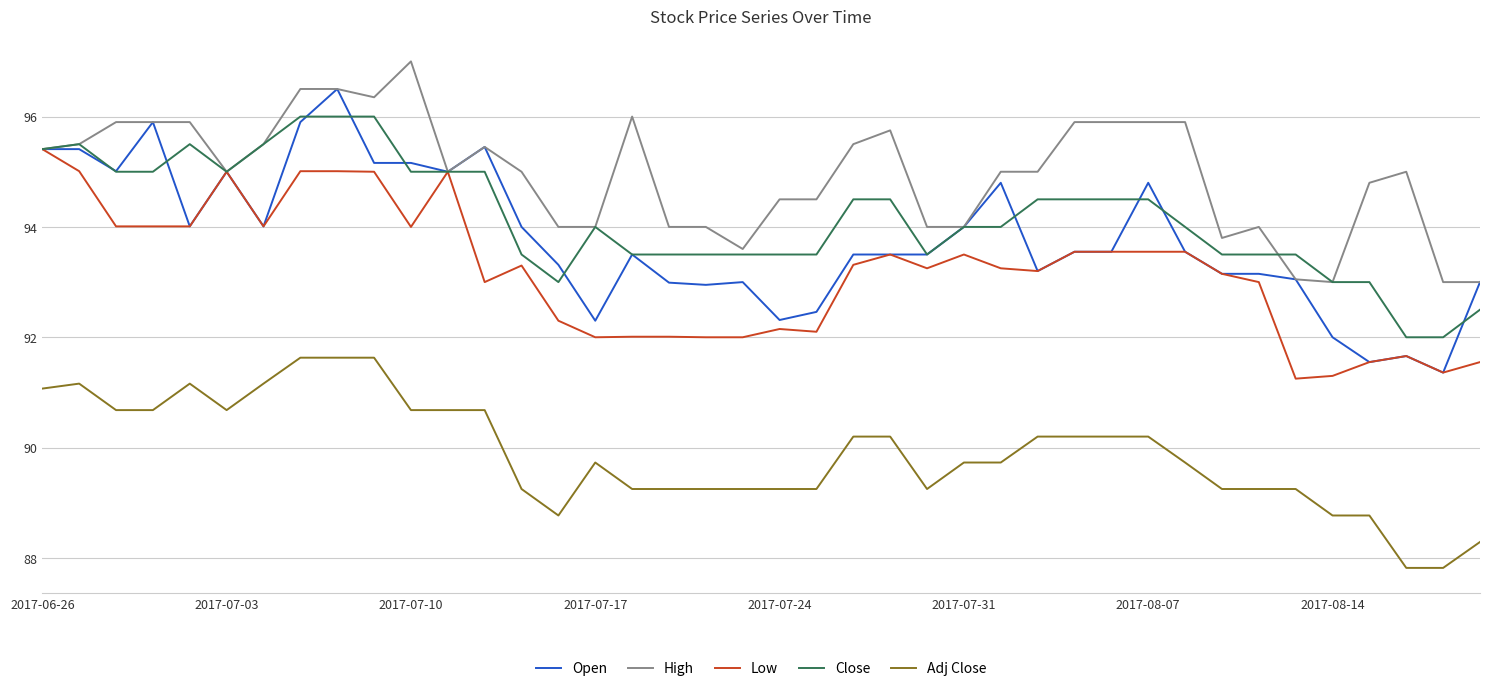

Which series has the widest spread of values?

Open